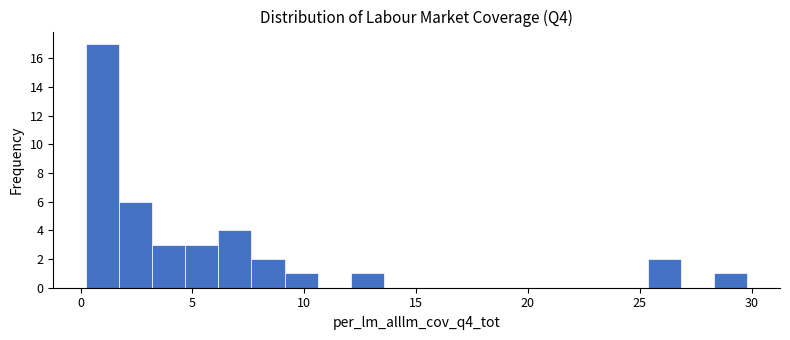

Around what value on the x-axis is the tallest bar? Give the approximate position of its centre, as read against the axis.

1.0